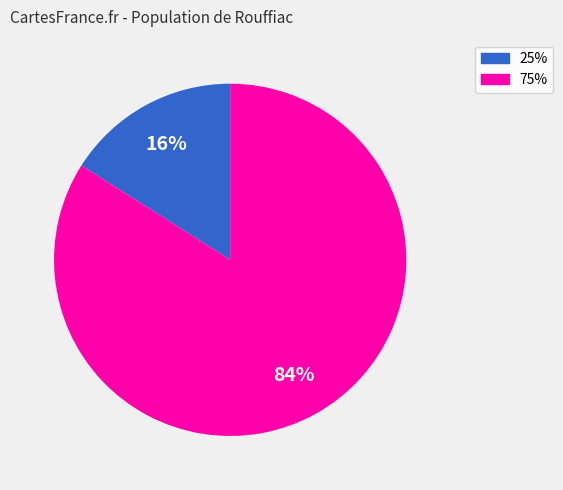

Which slice is the largest?

75%